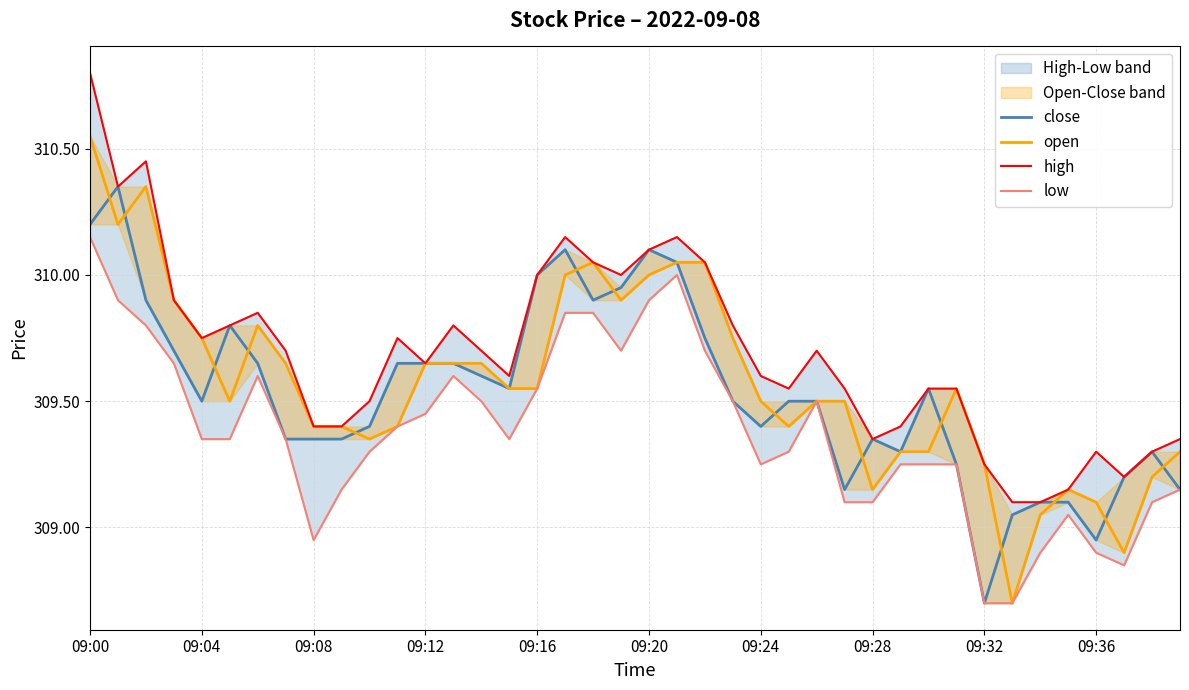

What is the approximate value of close at 09:16?

310.0